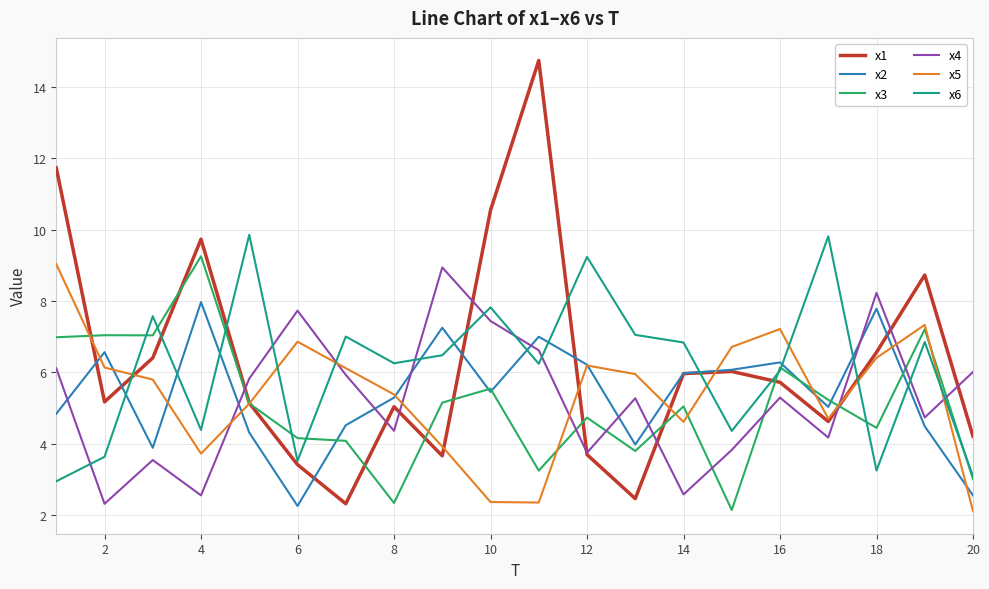

What is the greatest value displayed?

14.7